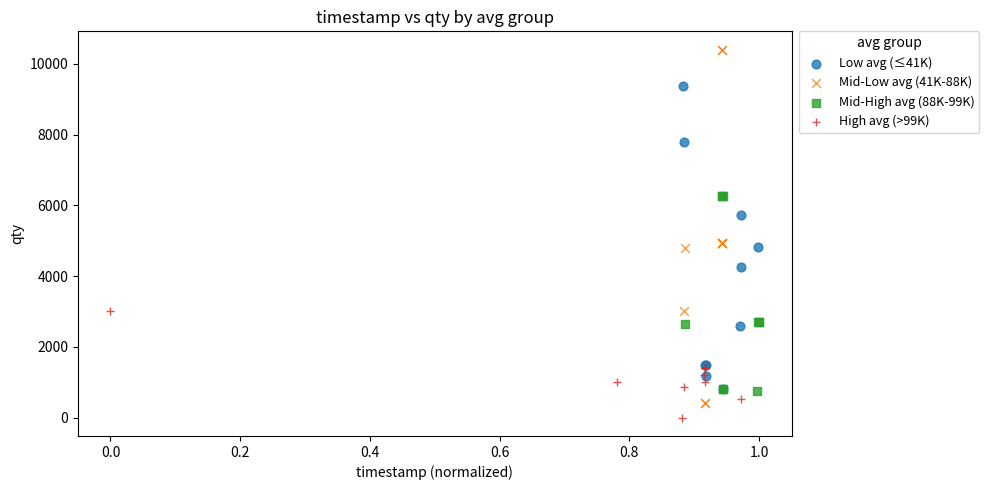

Which series contains the highest Y value?

Mid-Low avg (41K-88K)